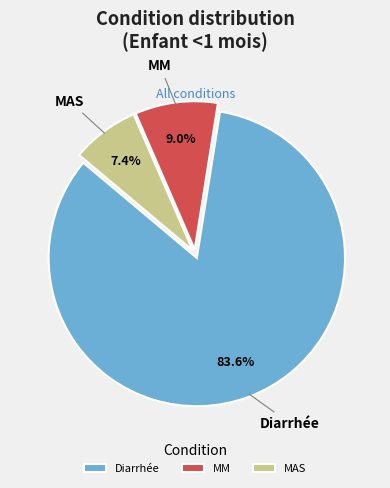

Which category has the biggest portion of the pie?

Diarrhée